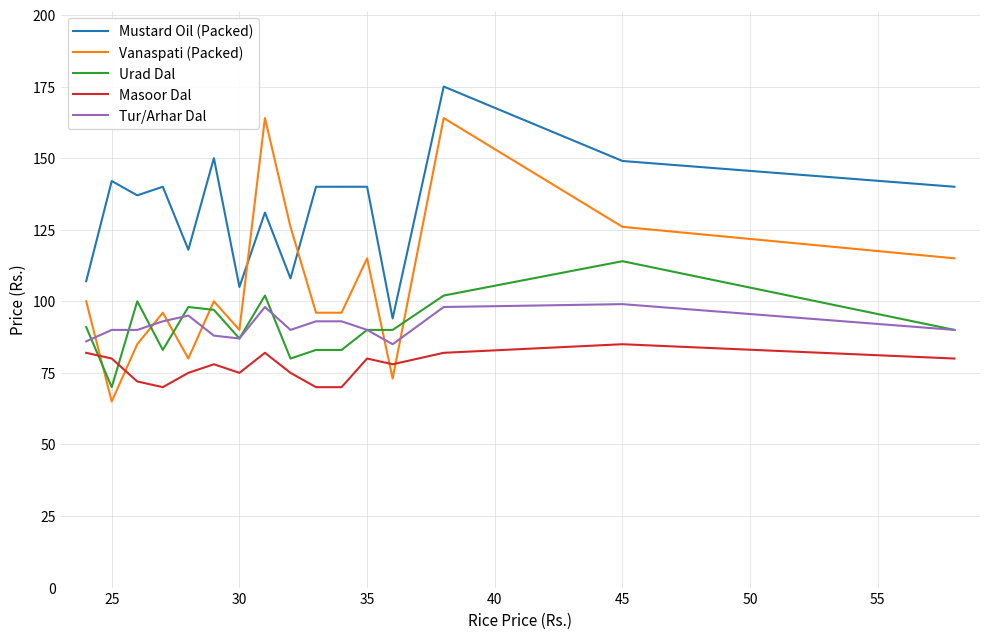

What is the smallest value displayed?

65